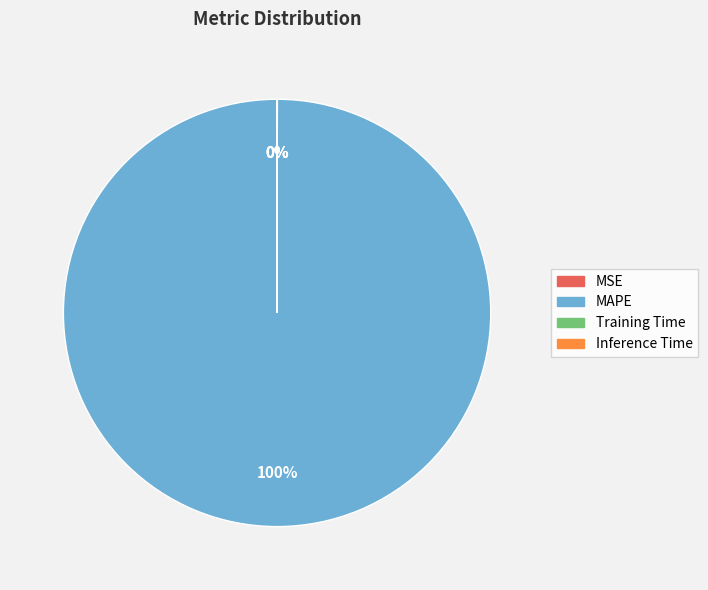

Which category accounts for the majority?

MAPE